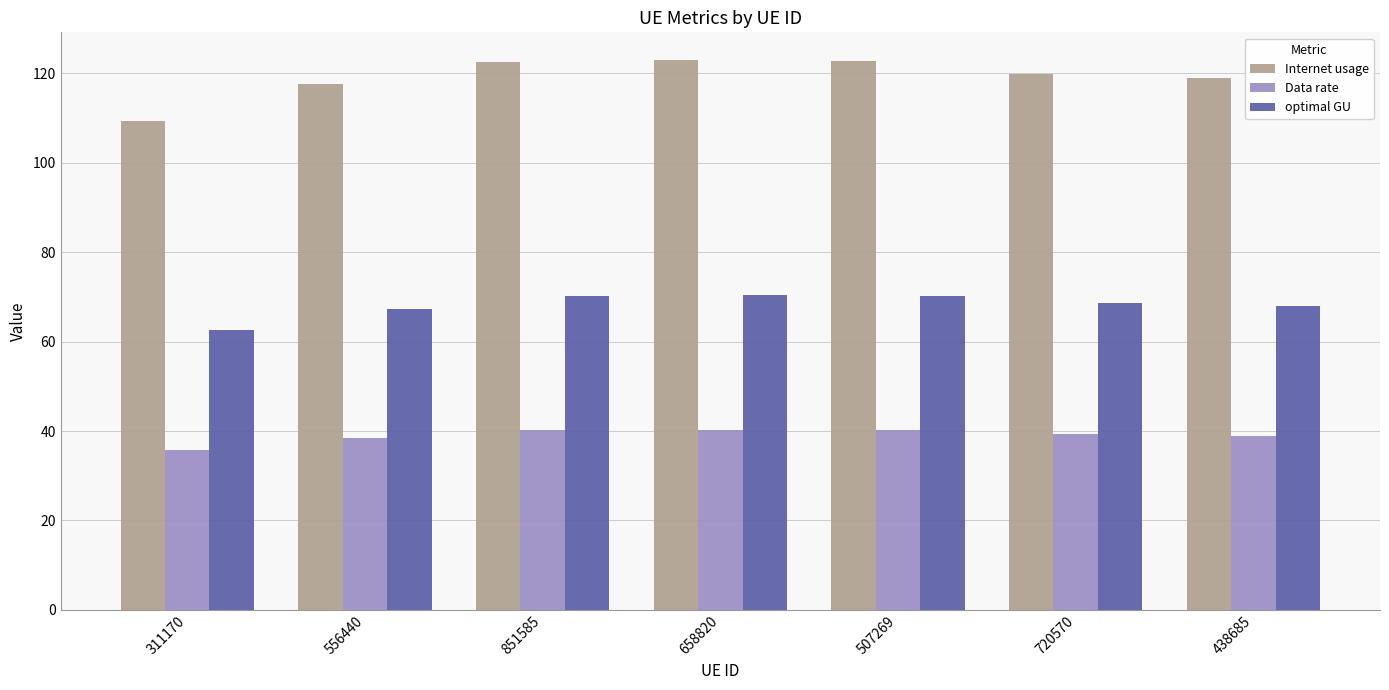

How many bars are there in total?

21